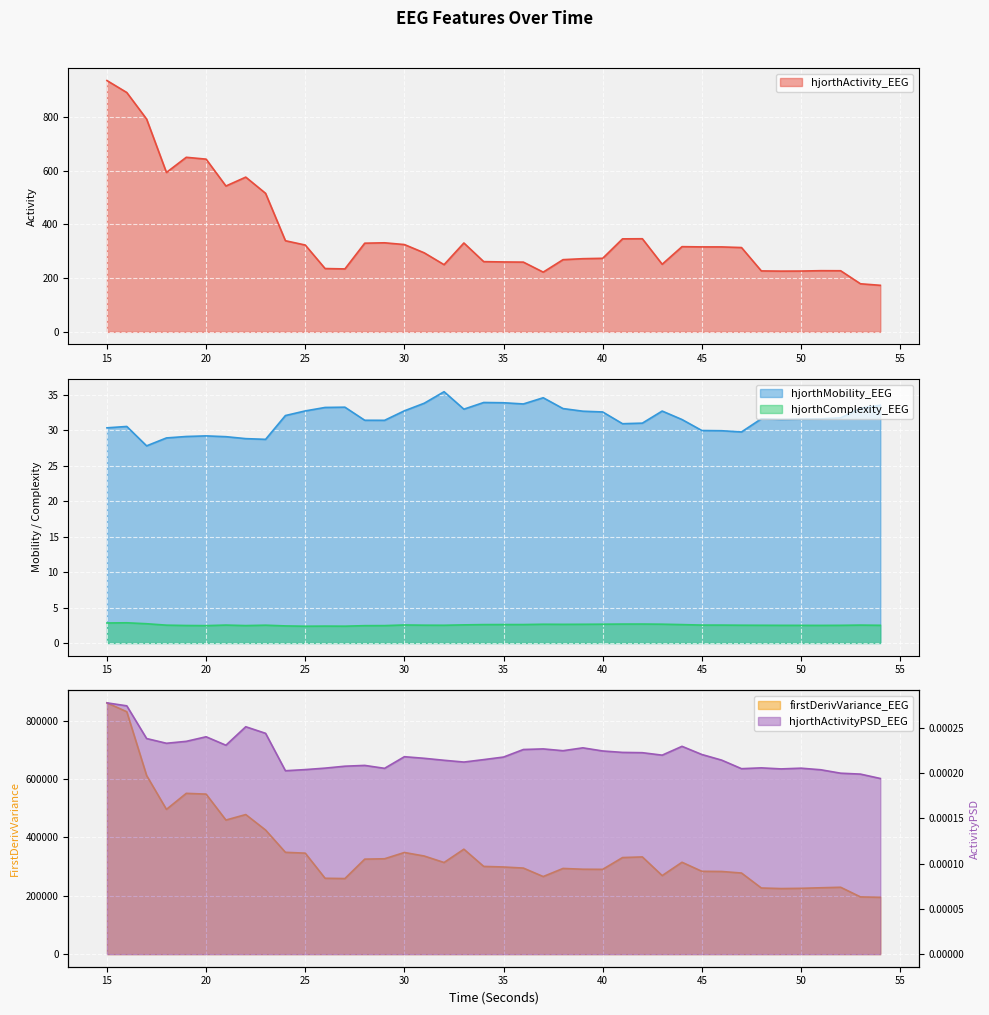

The hjorthActivityPSD_EEG series shows 0.0 at 16. True or false?

False